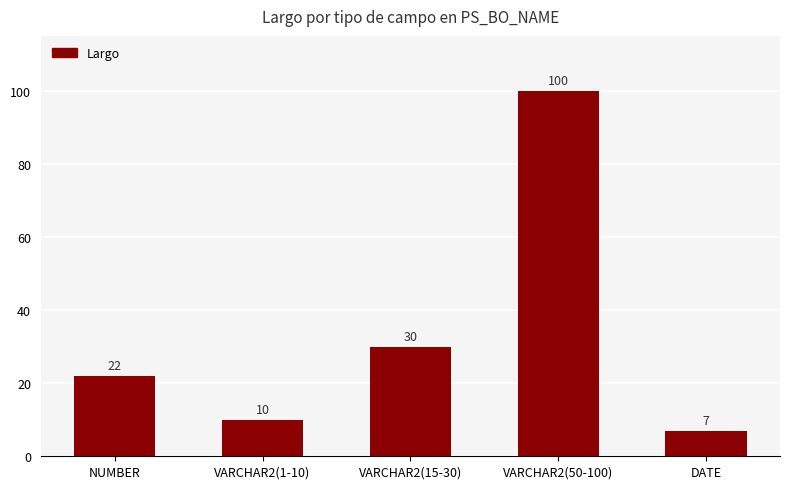

Which has a higher value, VARCHAR2(15-30) or DATE?

VARCHAR2(15-30)